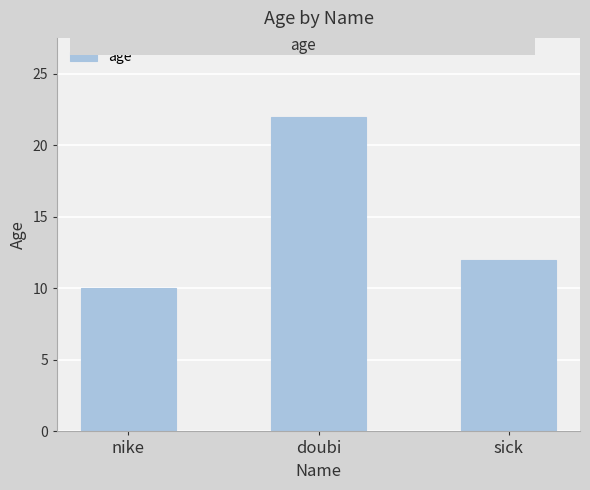

How many series are shown in this chart?

1